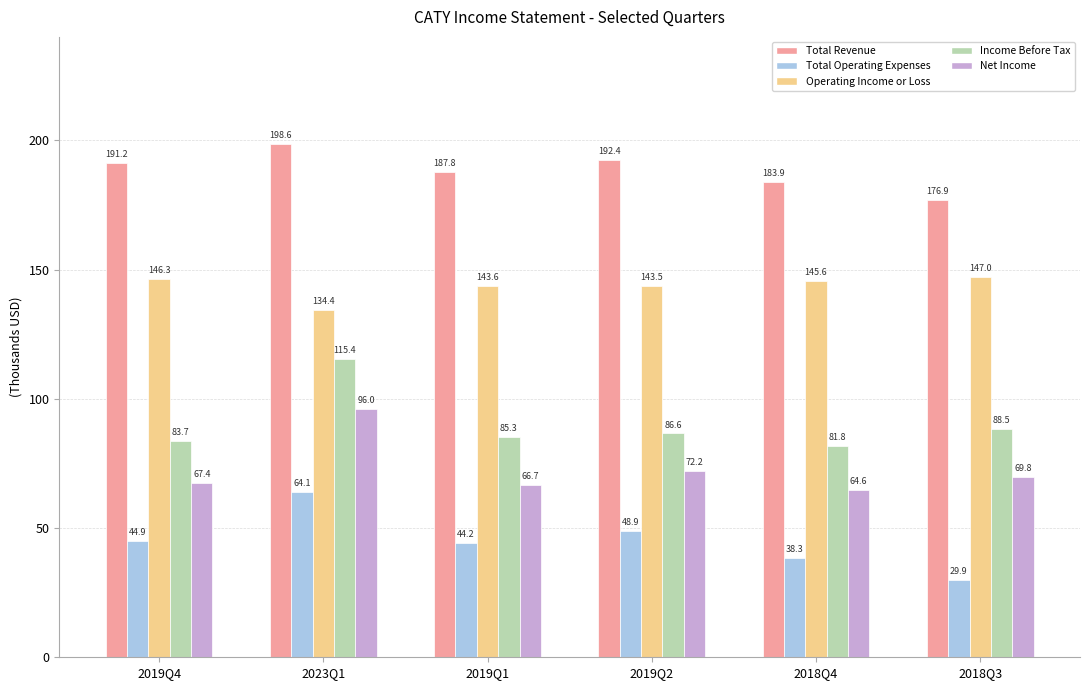

How many groups of bars are there?

6